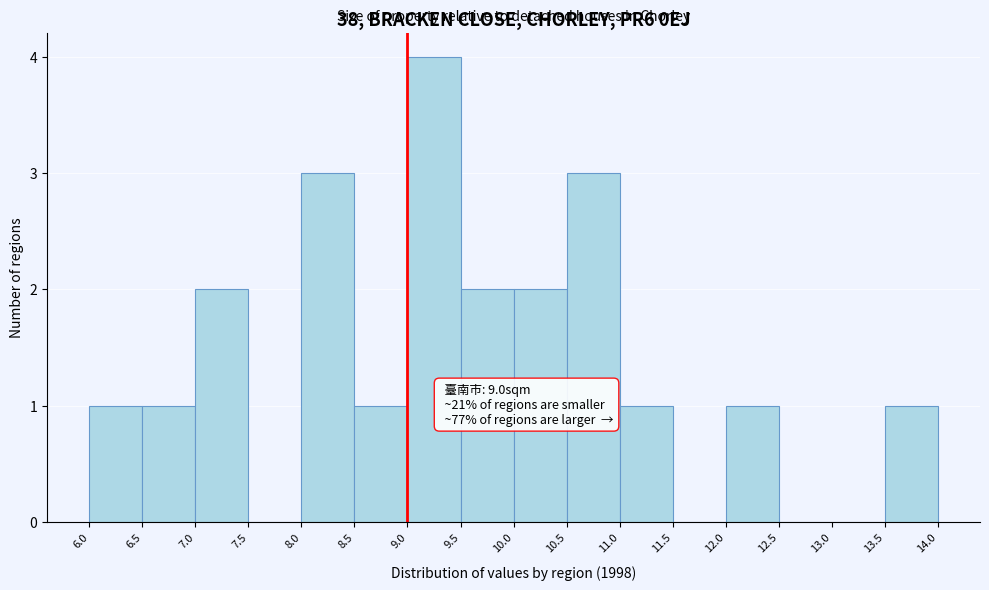

Which range on the x-axis has the tallest bar?

9.0 to 9.5